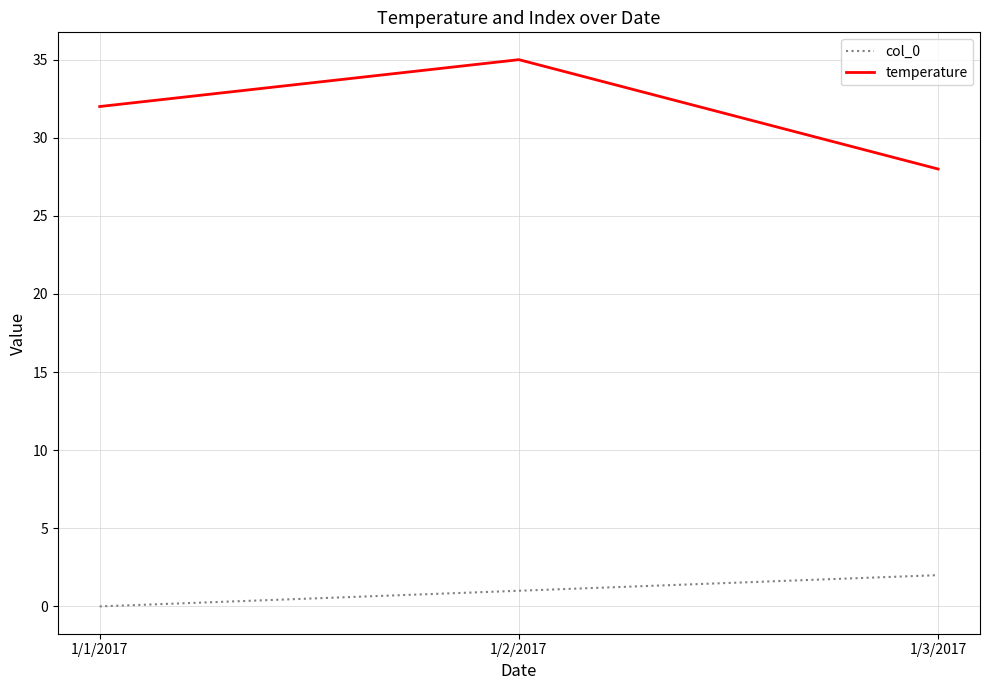

At which label is col_0 closest to 1?

1/2/2017